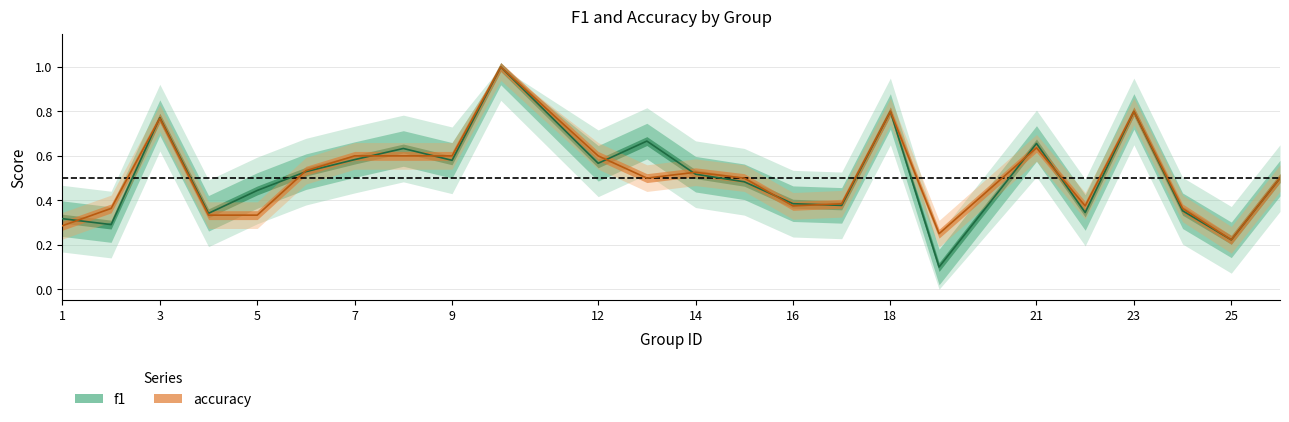

What are all the series names shown in the legend?

f1, accuracy